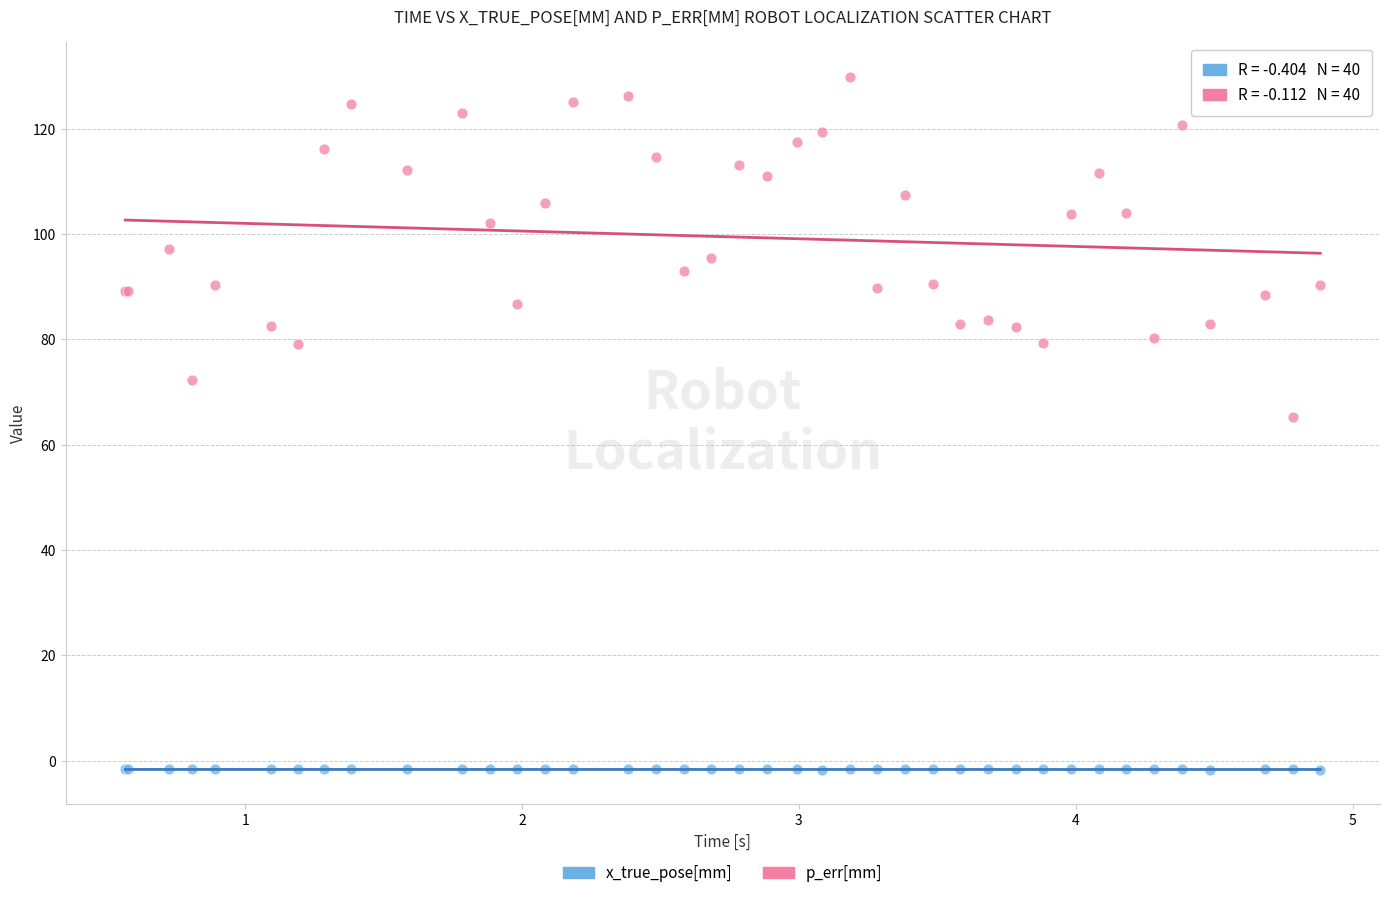

What are all the series names shown in the legend?

x_true_pose[mm], p_err[mm]